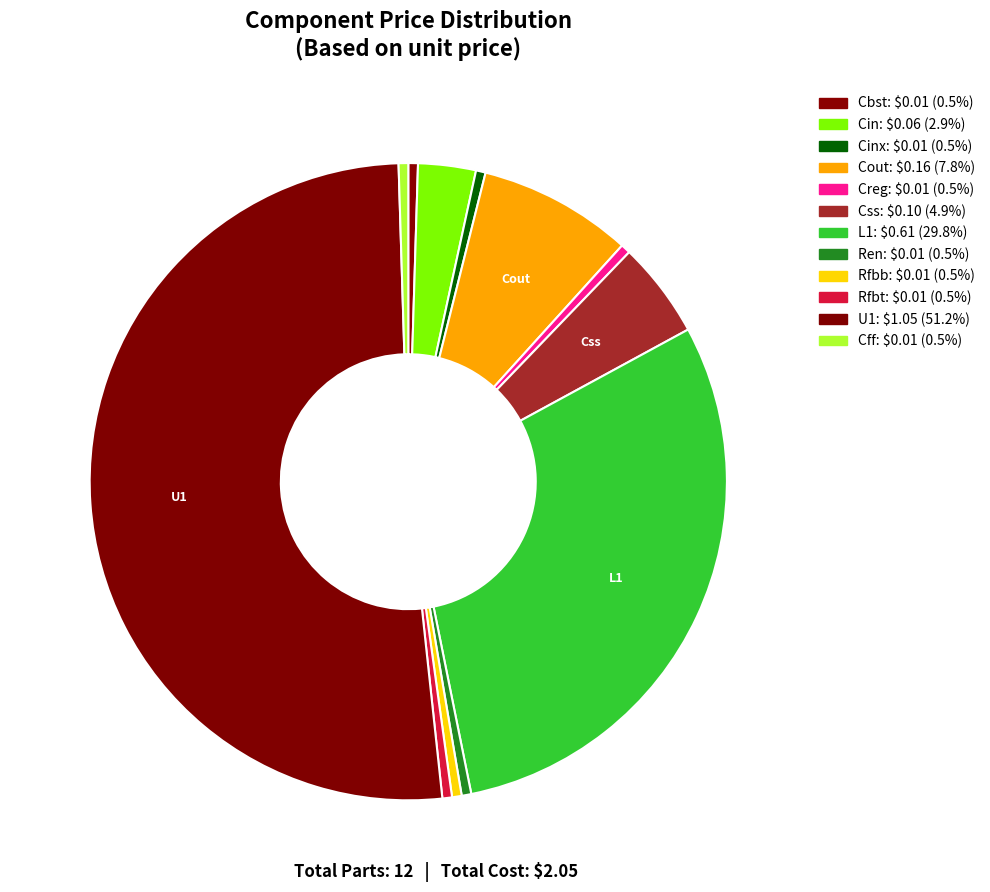

How many segments does this pie chart have?

12